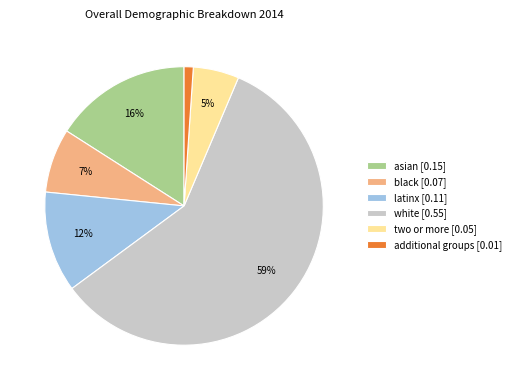

Rank the categories by value from highest to lowest.

white [0.55], asian [0.15], latinx [0.11], black [0.07], two or more [0.05], additional groups [0.01]